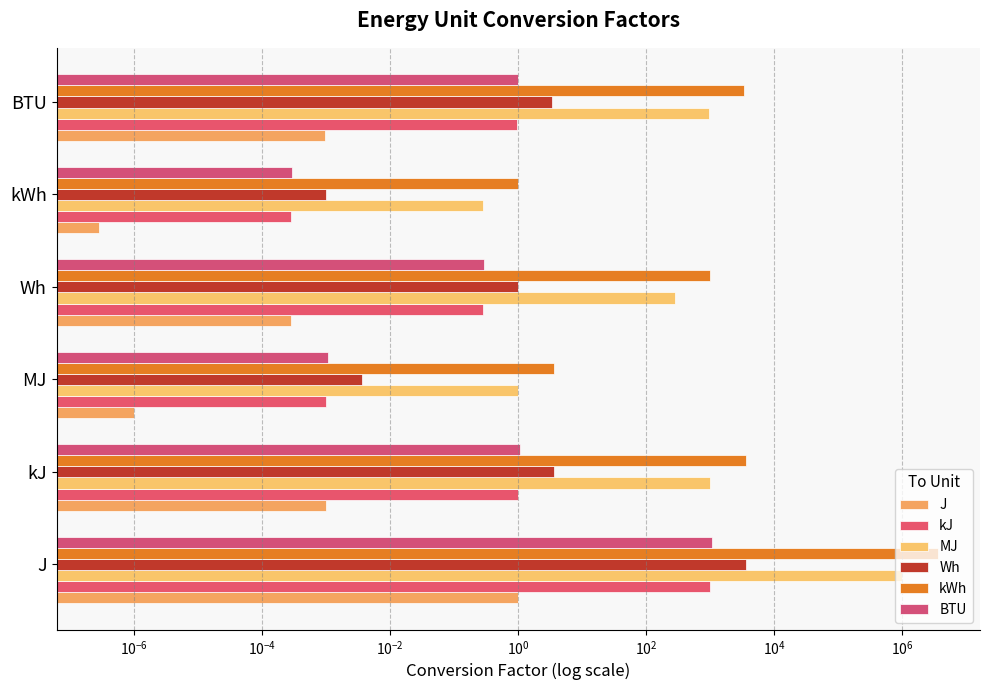

Which series has the largest range (max minus min)?

kWh